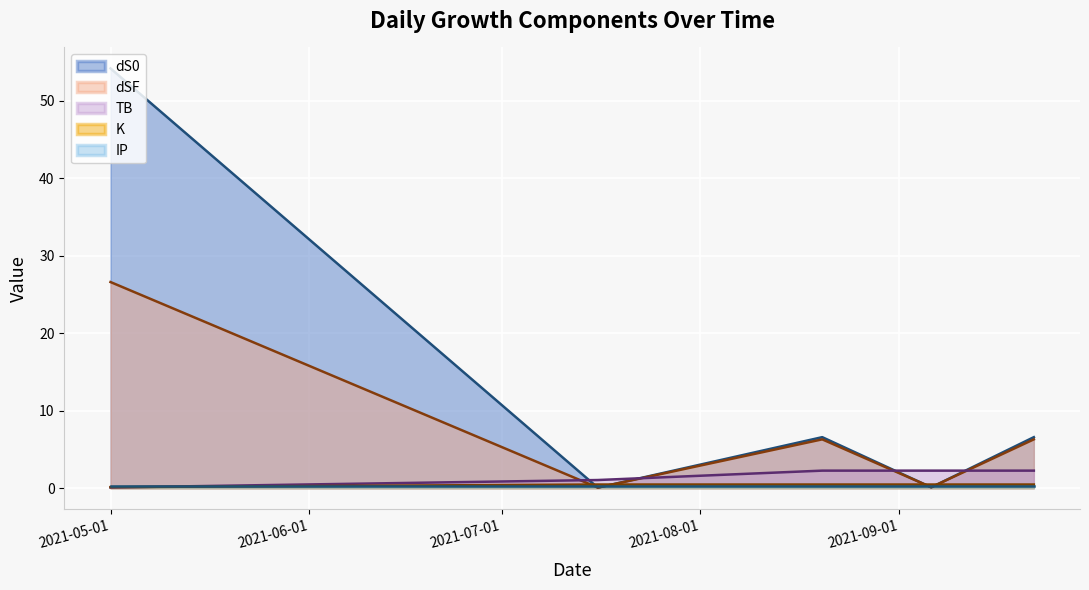

How many lines are shown in the chart?

5